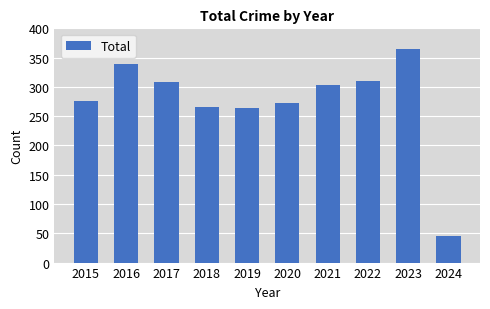

What is the sum of the values at 2022 and 2018?

575